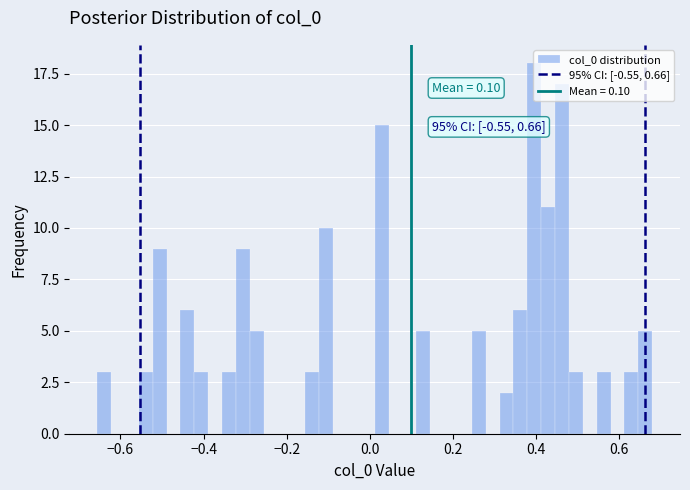

Around what value on the x-axis is the tallest bar? Give the approximate position of its centre, as read against the axis.

0.40